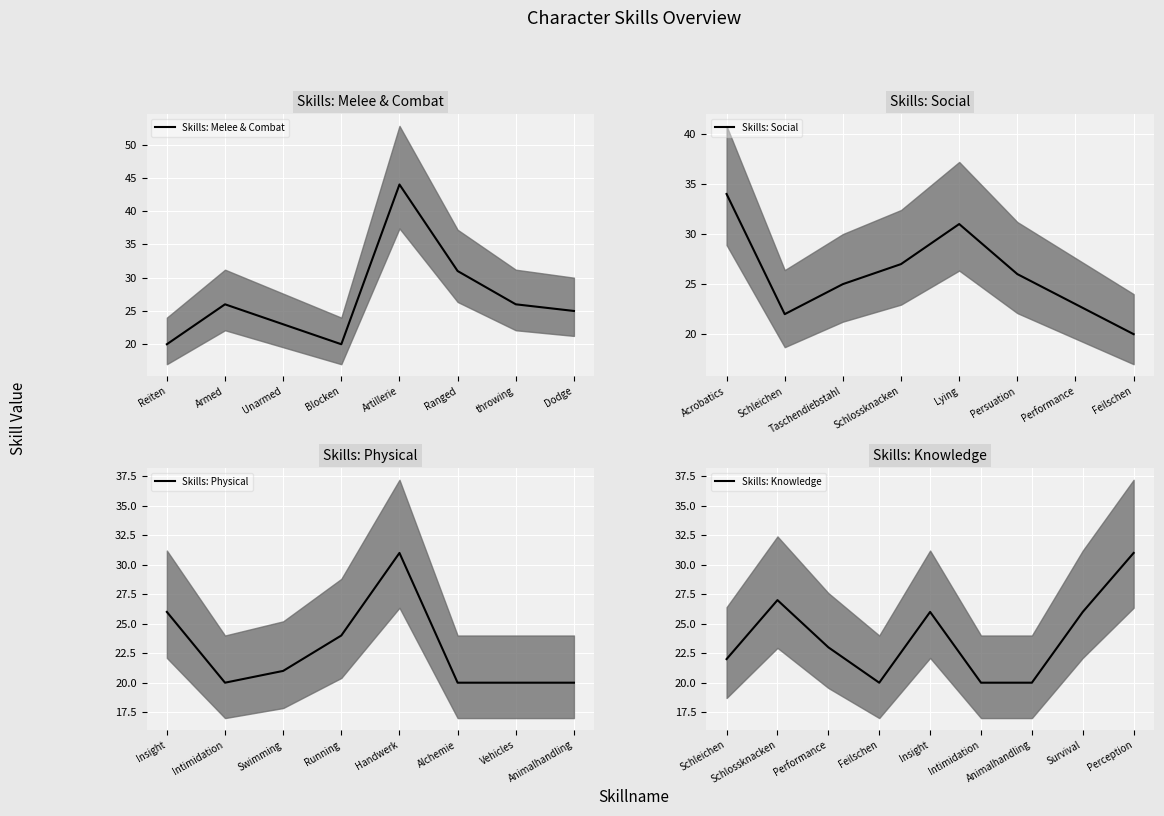

Does the chart display data point markers on the line(s)?

No